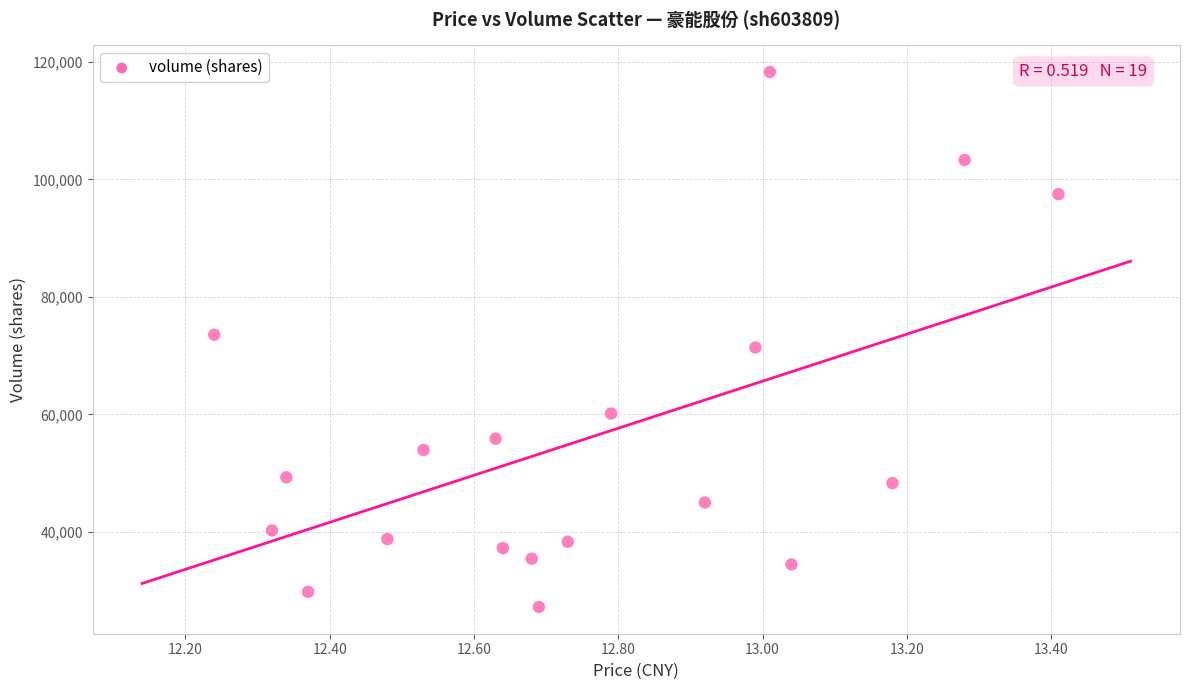

What is the range of Y values (max minus min)?

91000